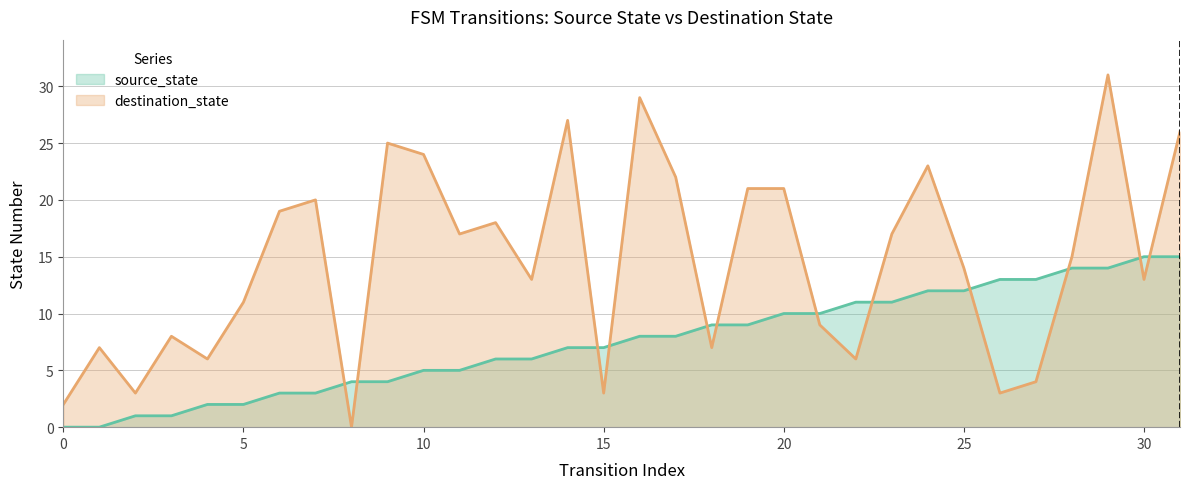

At which label is destination_state closest to 15?

28